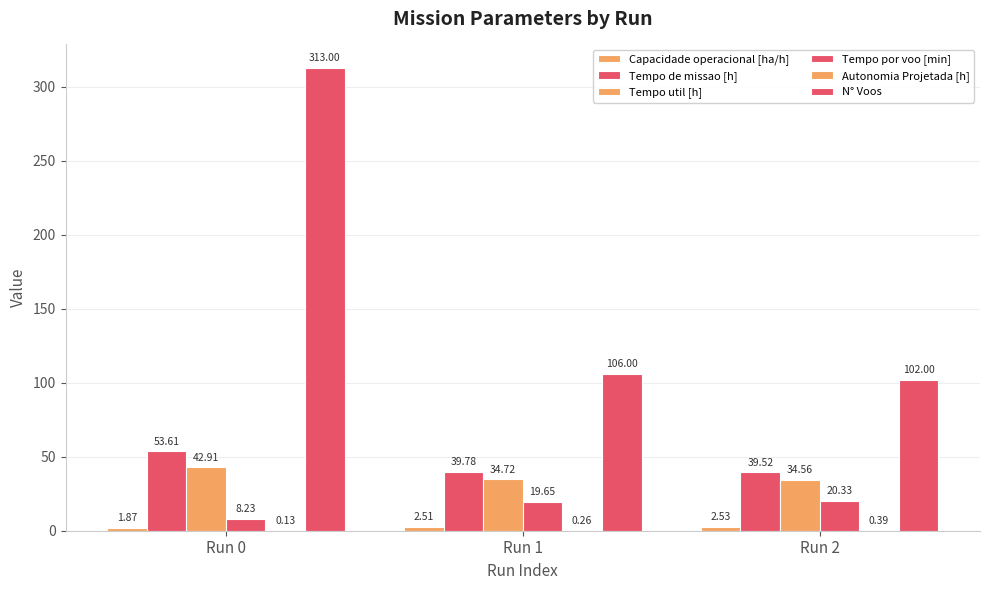

What is the difference between the second highest and minimum values in the N° Voos series?

4.0